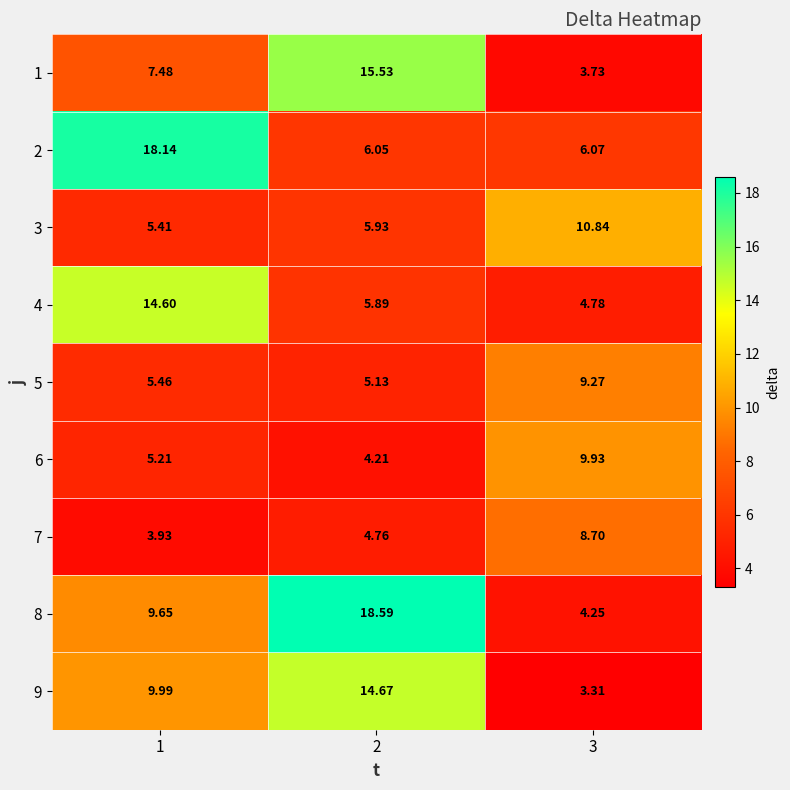

What is the total value across all series at 1?

79.9